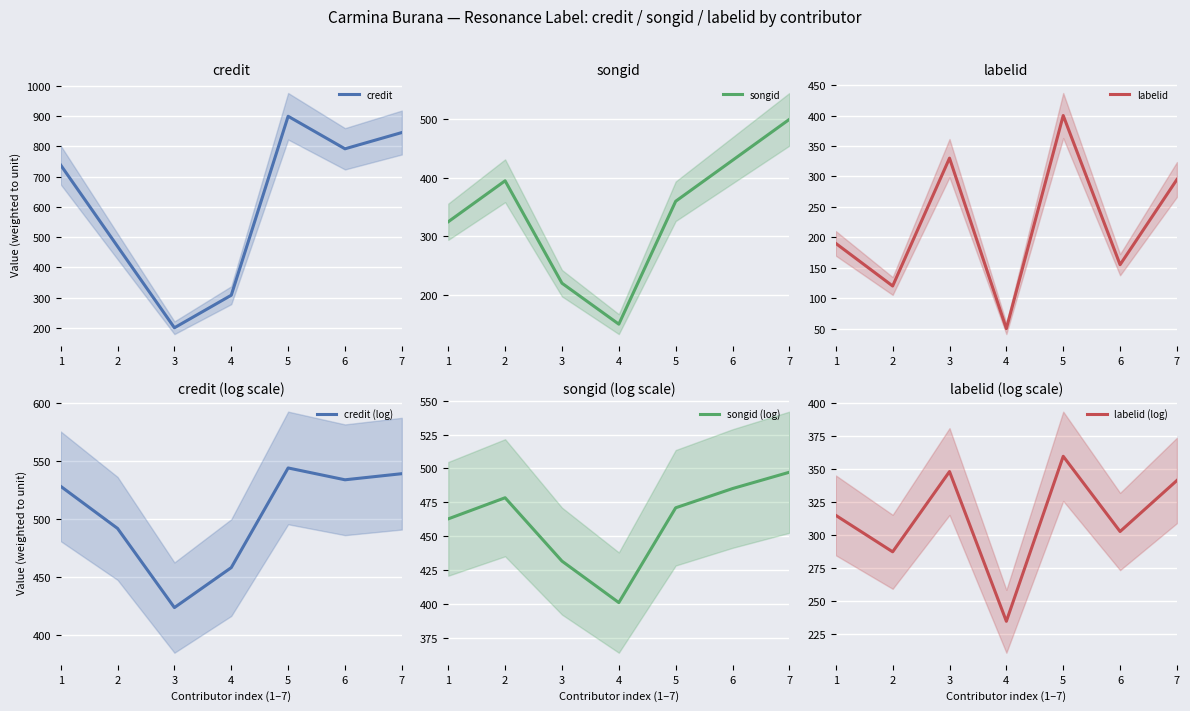

What is the difference between the highest and lowest values at 5?

540.5